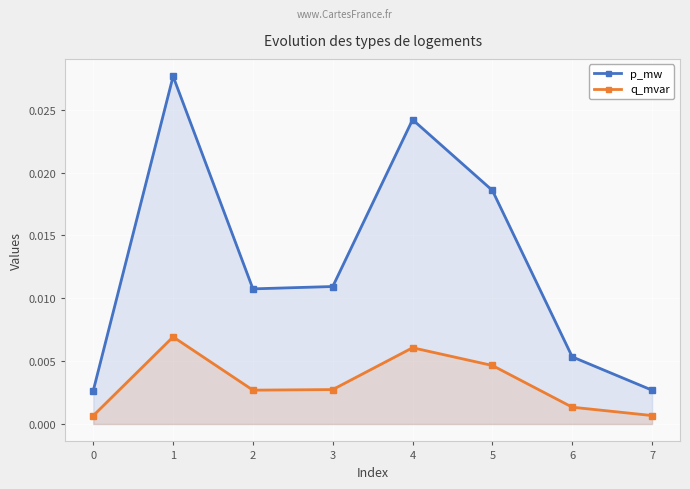

Which series has the widest spread of values?

p_mw